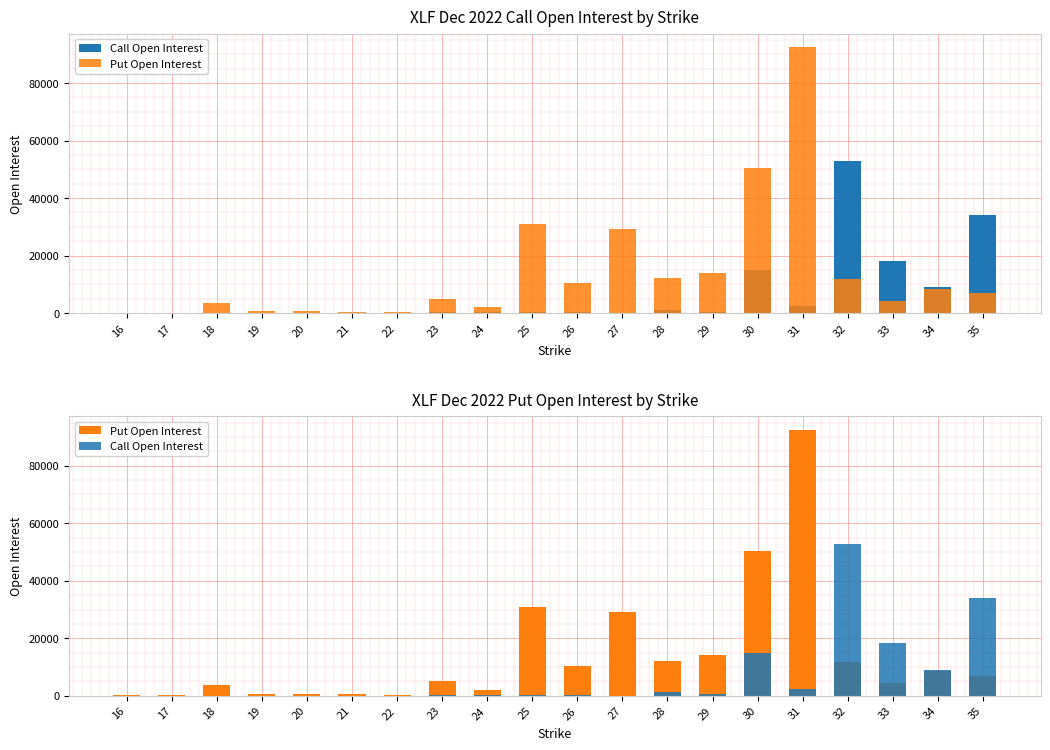

Does the chart contain stacked bars?

No